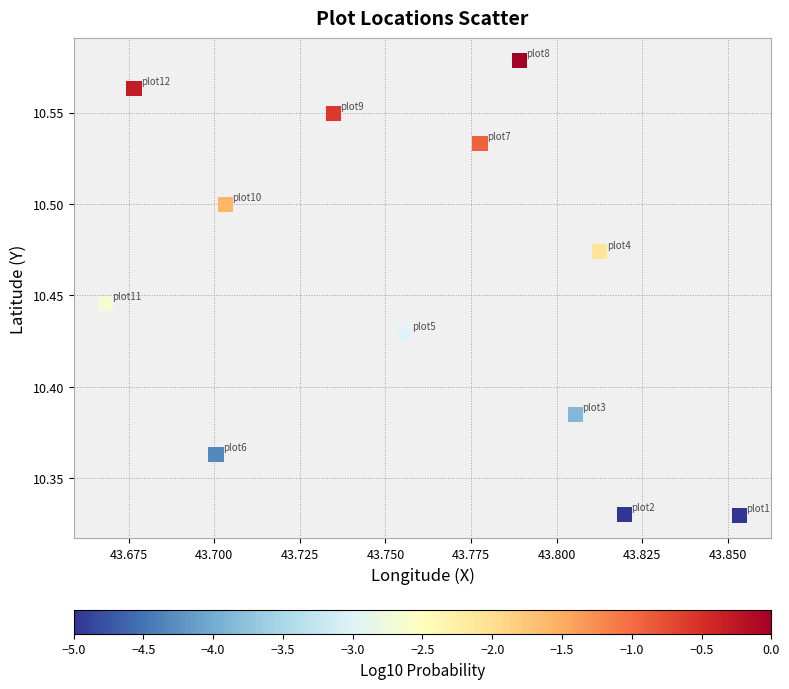

What is the average X value?

43.8